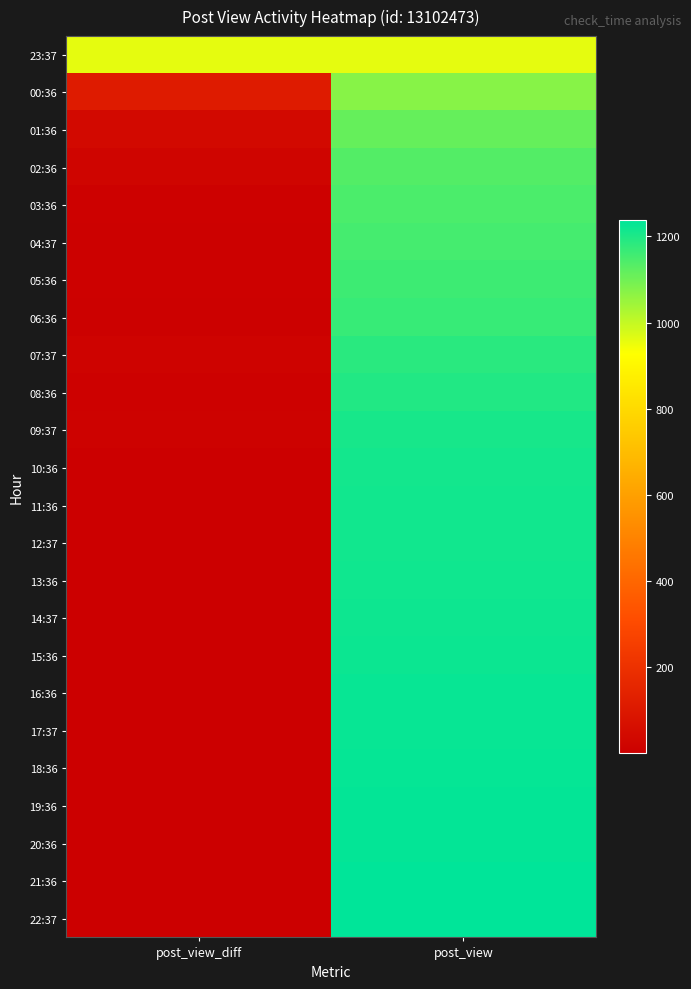

Rank the series by their maximum value, from lowest to highest.

23:37, 00:36, 01:36, 02:36, 03:36, 04:37, 05:36, 06:36, 07:37, 08:36, 09:37, 10:36, 11:36, 12:37, 13:36, 14:37, 15:36, 16:36, 17:37, 18:36, 19:36, 20:36, 21:36, 22:37